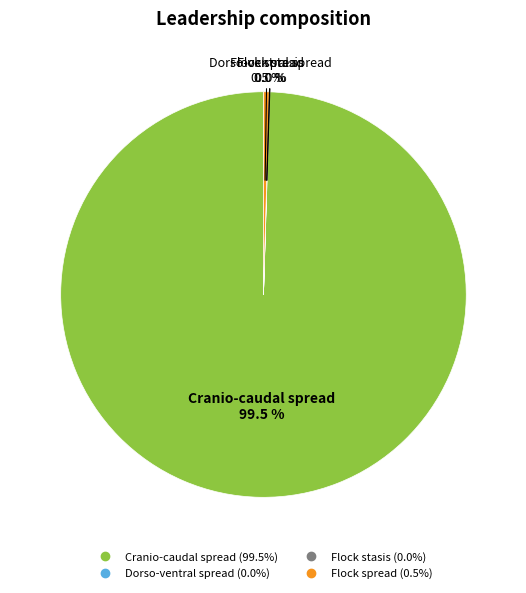

Which slice is the largest?

Cranio-caudal spread